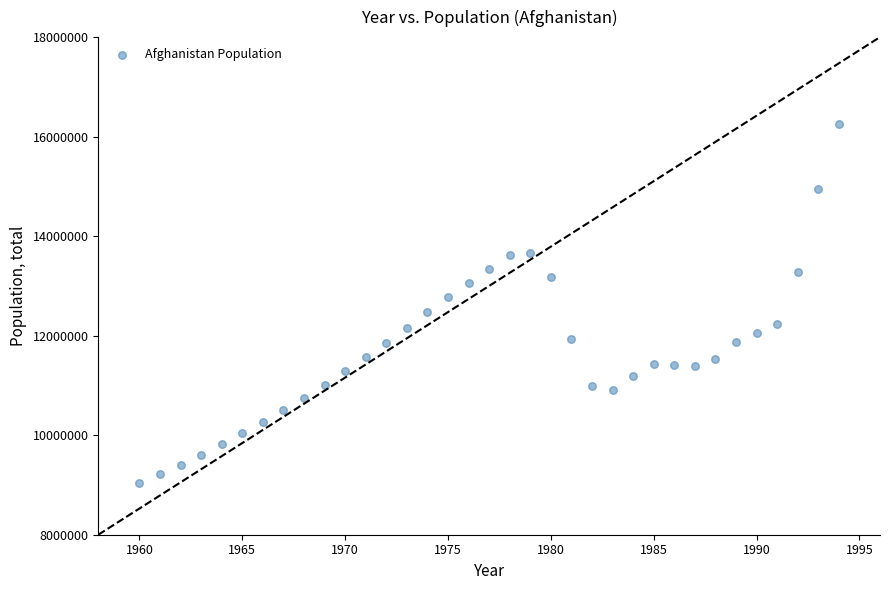

What is the range of X values (max minus min)?

34